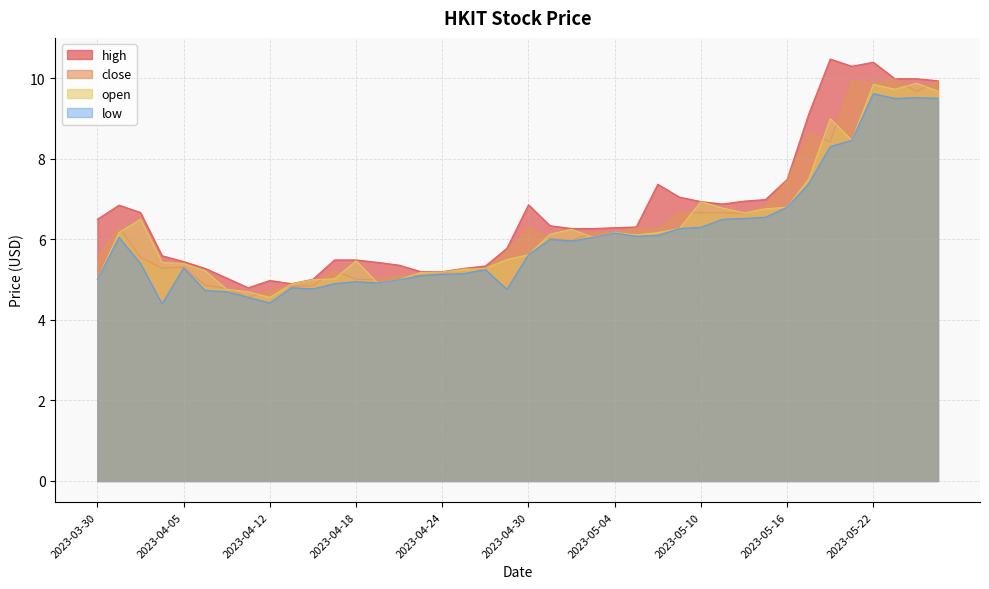

Count the number of data series in this chart.

4